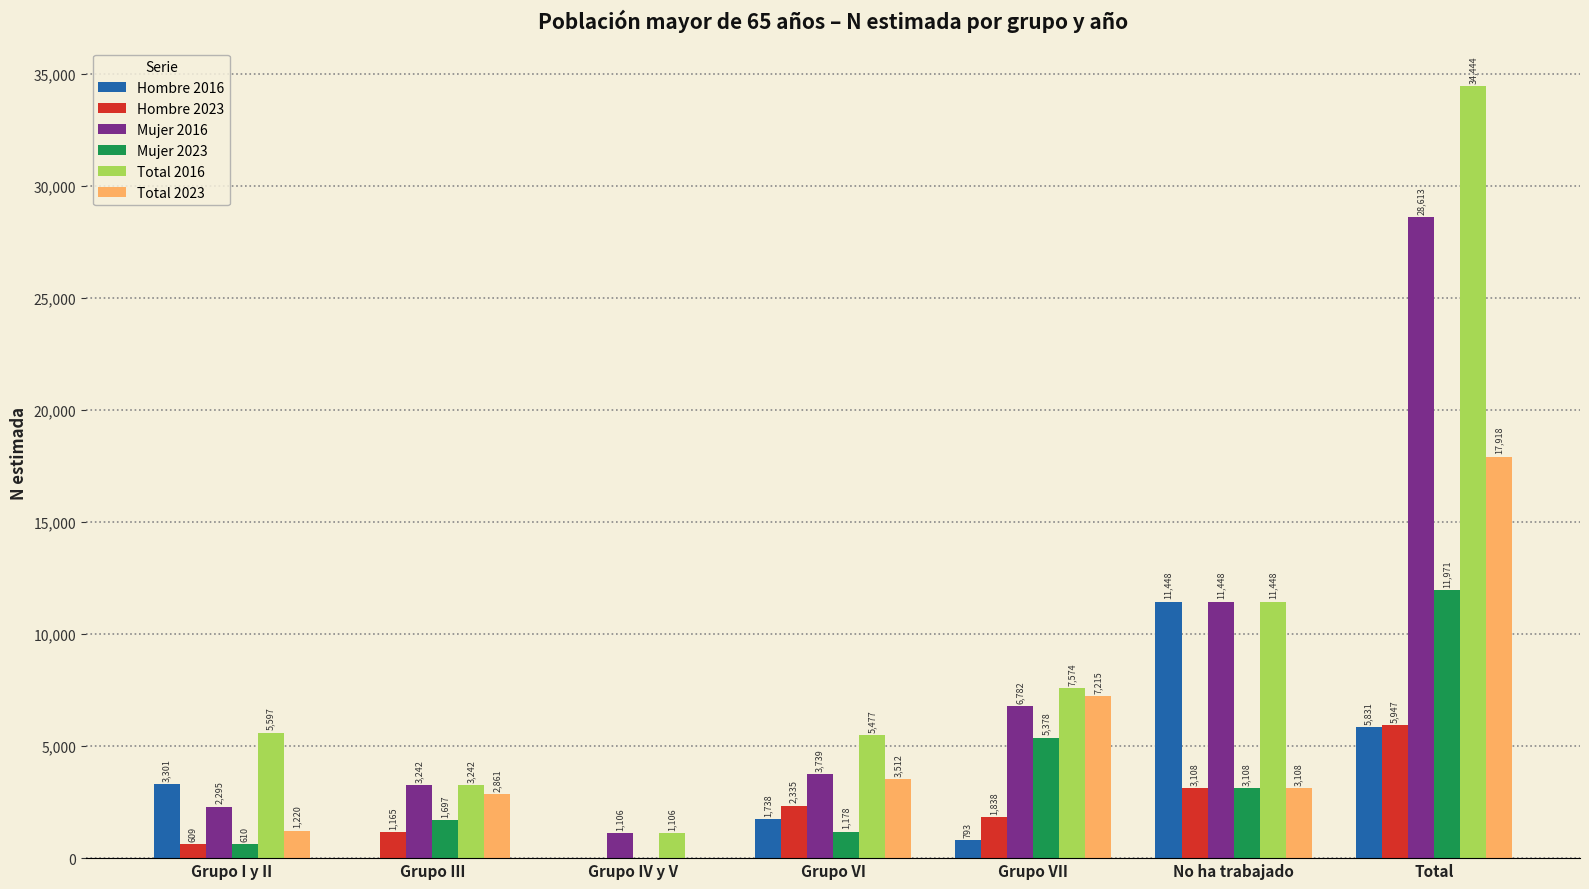

Reading right to left, transcribe all the data shown in this chart.

Hombre 2016: 5831	11448	793	1738	0	0	3301
Hombre 2023: 5947	3108	1838	2335	0	1165	609
Mujer 2016: 28613	11448	6782	3739	1106	3242	2295
Mujer 2023: 11971	3108	5378	1178	0	1697	610
Total 2016: 34444	11448	7574	5477	1106	3242	5597
Total 2023: 17918	3108	7215	3512	0	2861	1220